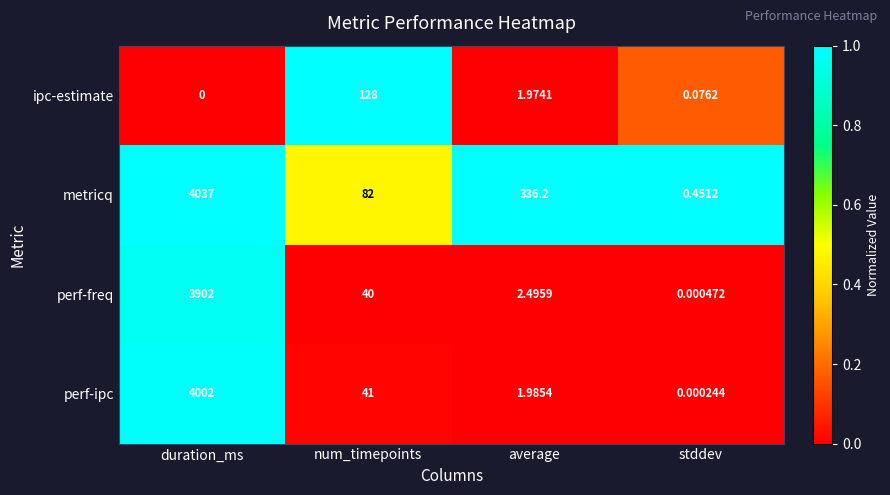

At which label does perf-ipc reach its minimum?

stddev